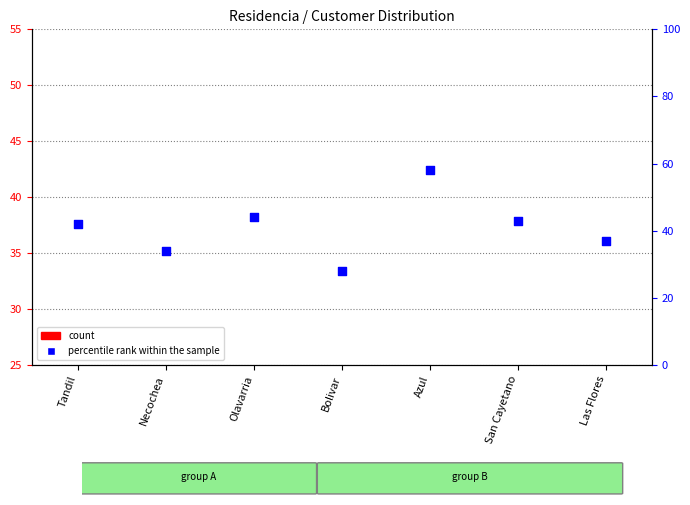

What is the ratio of the value at Tandil to the value at Necochea?

1.2